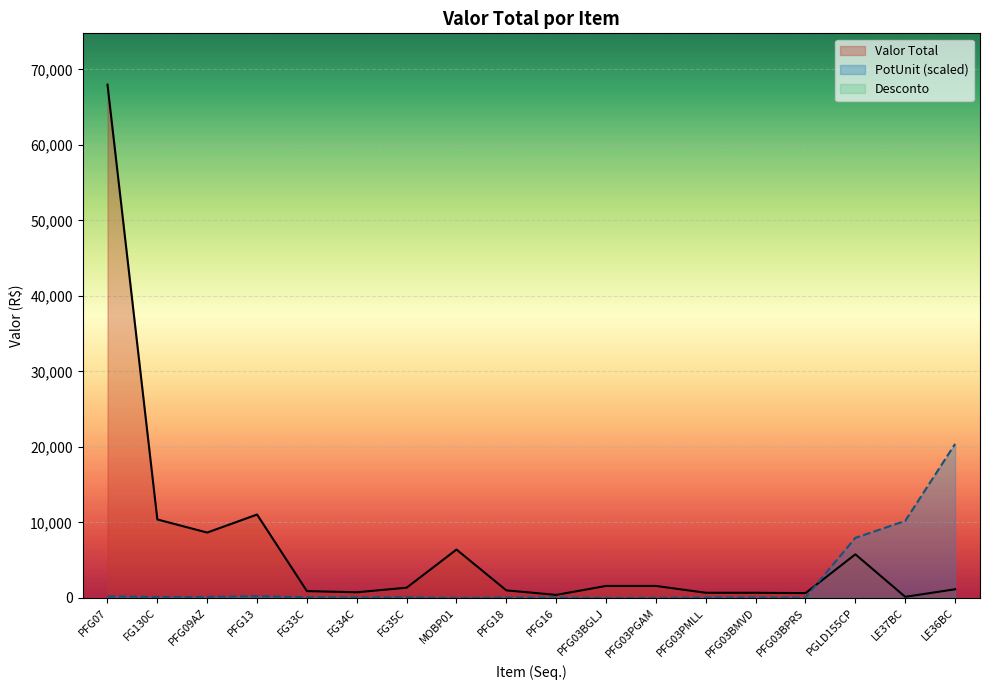

What is the label of the 9th point from the right?

PFG16